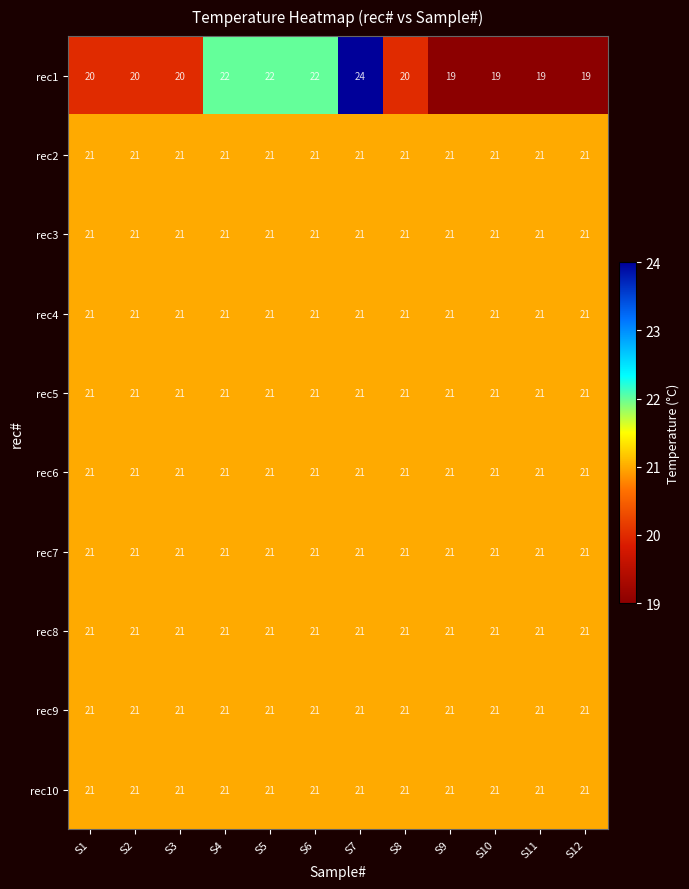

Which series has the widest spread of values?

rec1